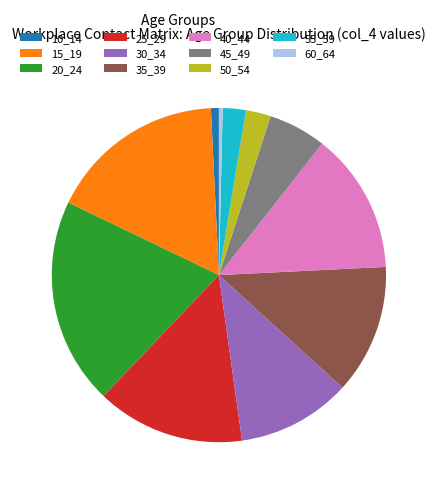

Does 35_39 represent more than half of the total?

No